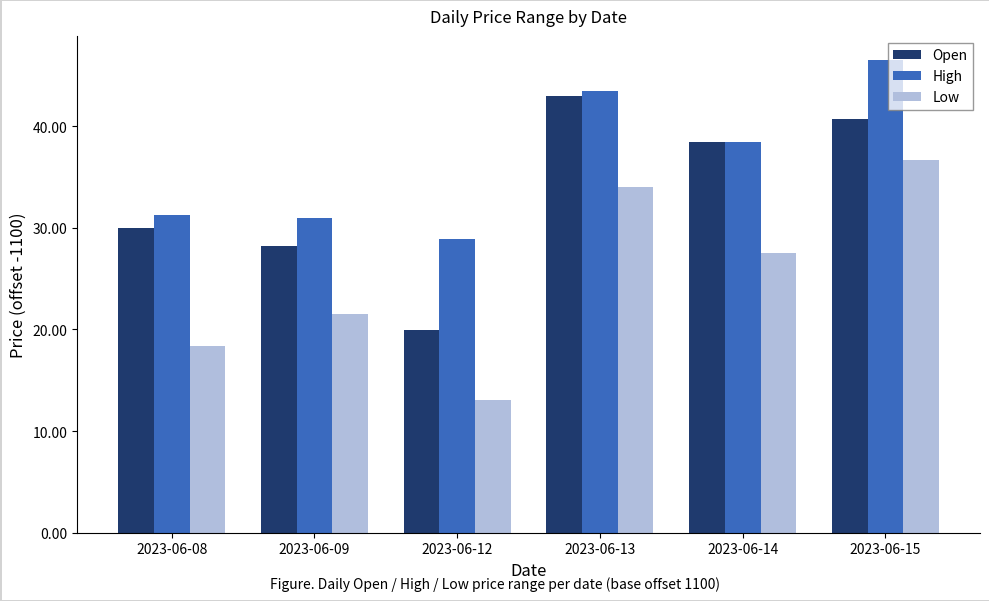

Which category has the highest value in the Low series?

2023-06-15